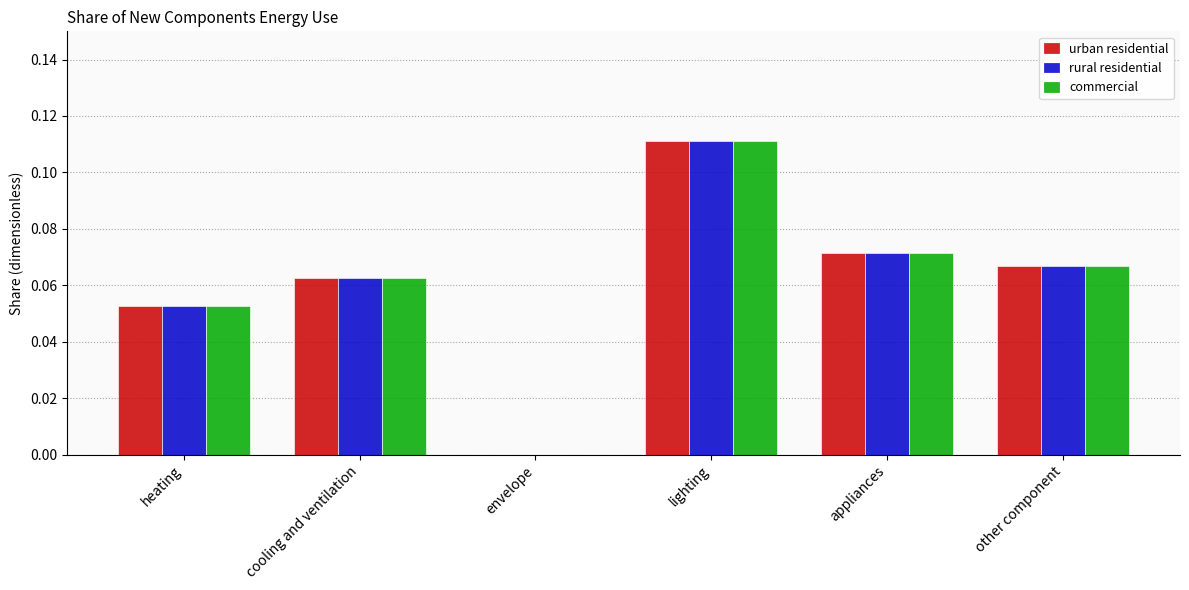

Is it true that urban residential equals 0.0 at appliances?

False